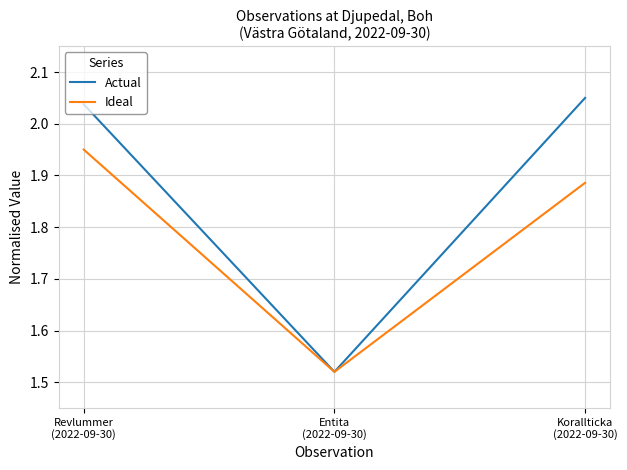

Which series has the widest spread of values?

Actual